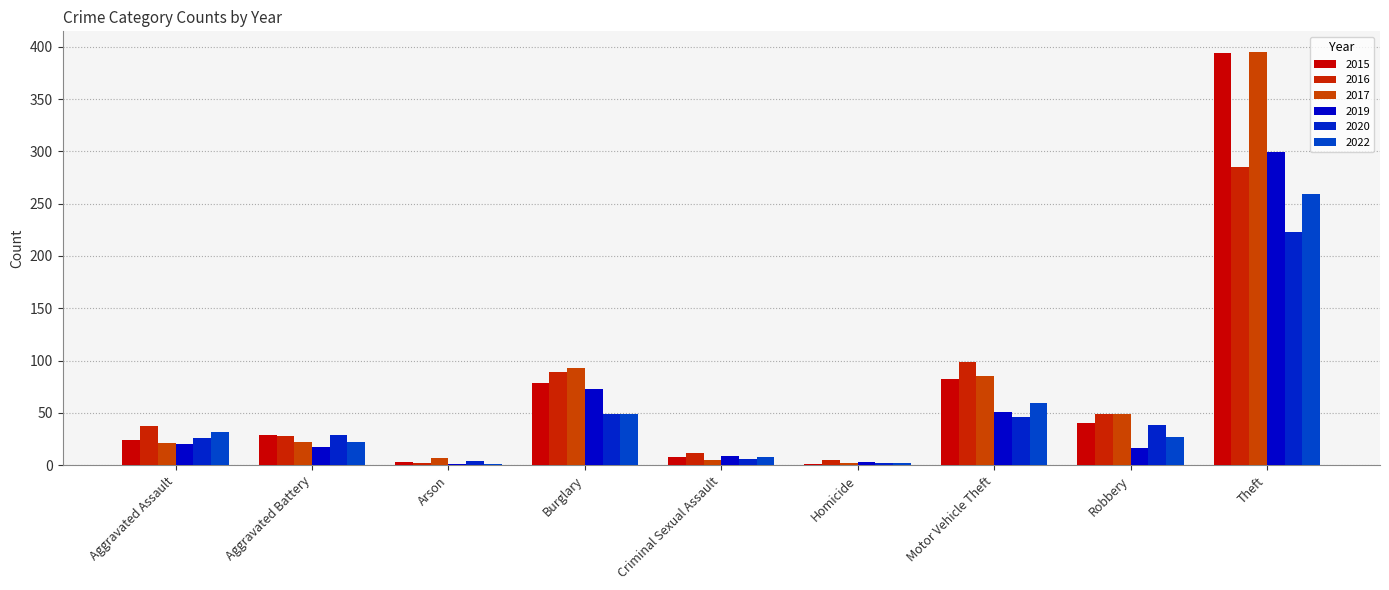

How many groups of bars are there?

9